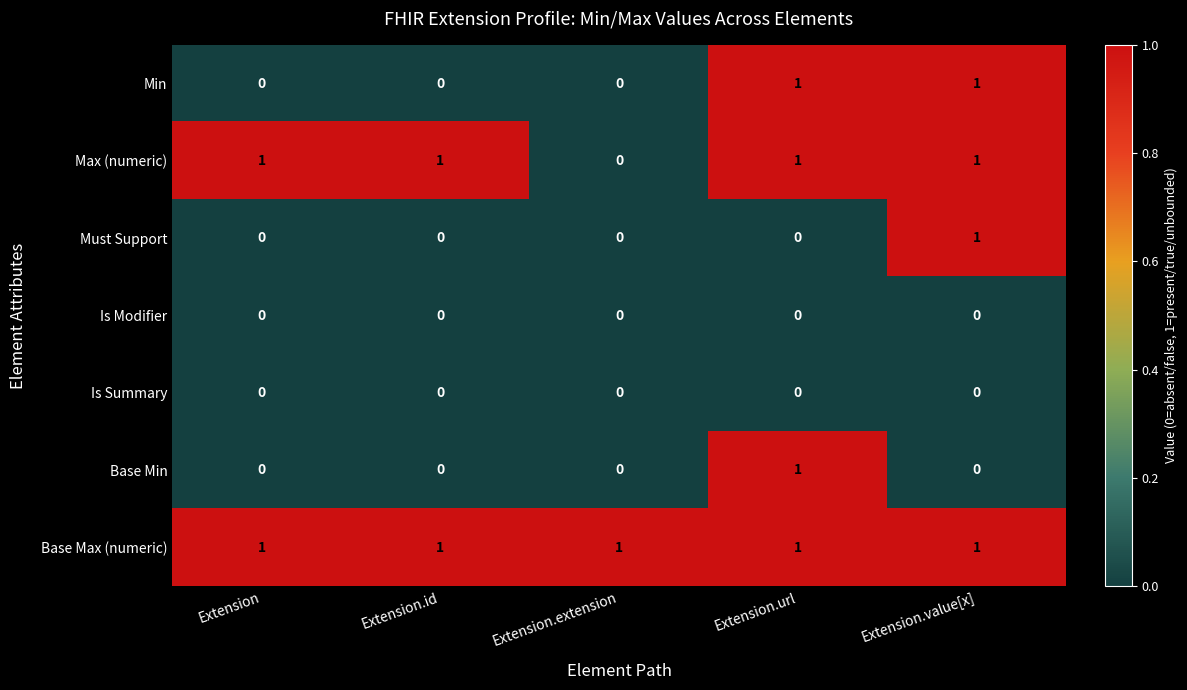

Which series changed the most between Extension and Extension.extension?

Max (numeric)